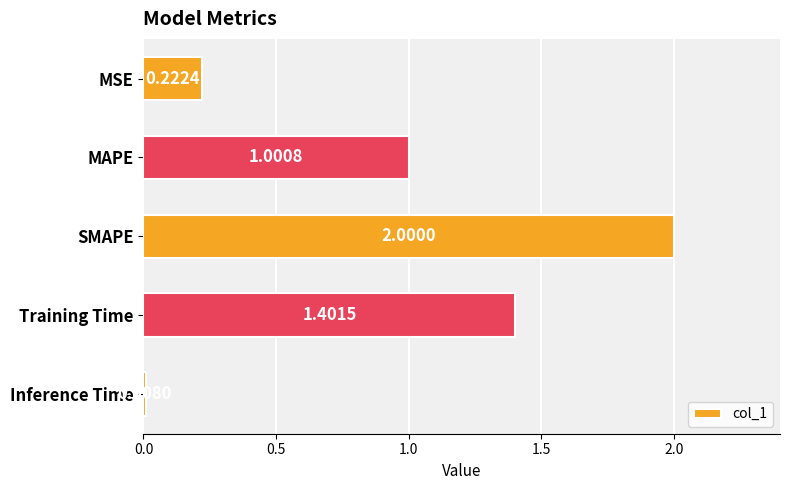

List the labels in order of value, largest first.

SMAPE, Training Time, MAPE, MSE, Inference Time